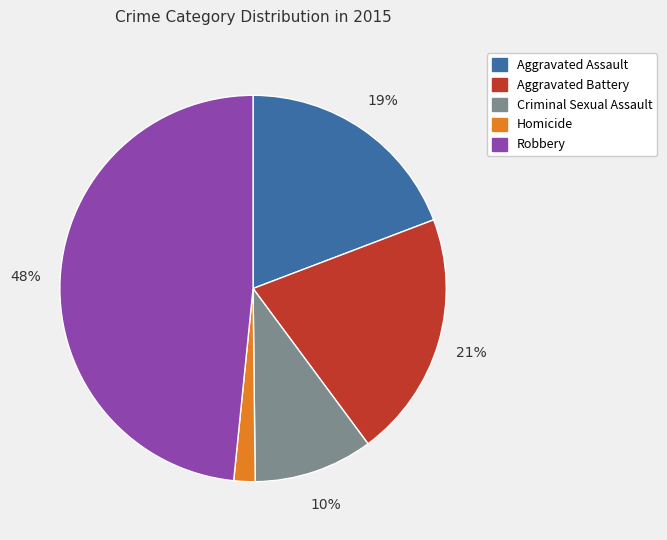

Is the sum of Criminal Sexual Assault and Aggravated Assault greater than half?

No